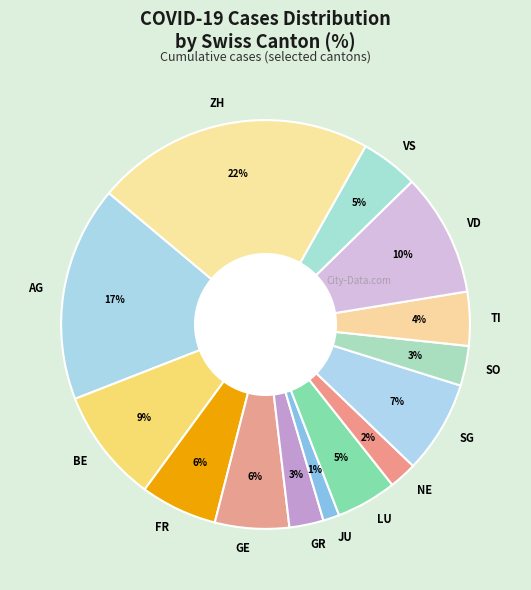

What percentage is the VD slice, to the nearest percent?

10%